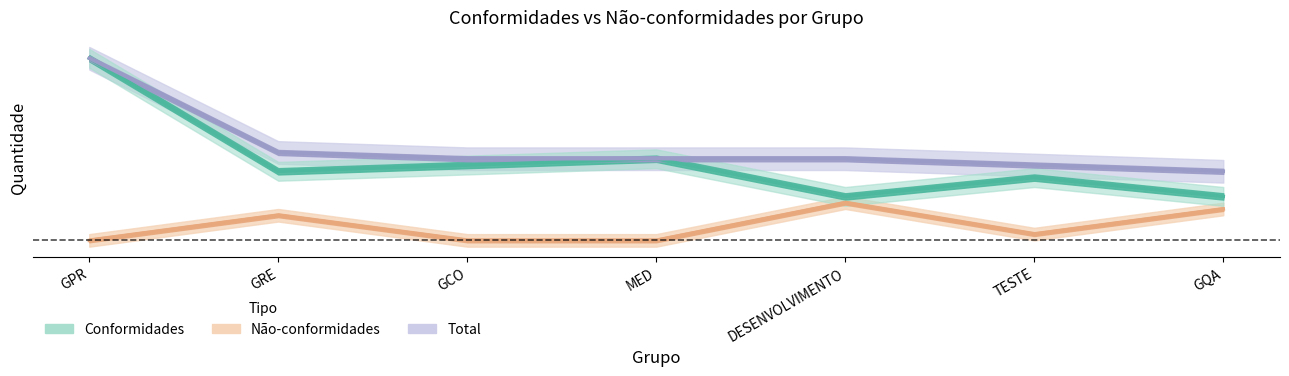

At which label is Conformidades closest to 18?

MED